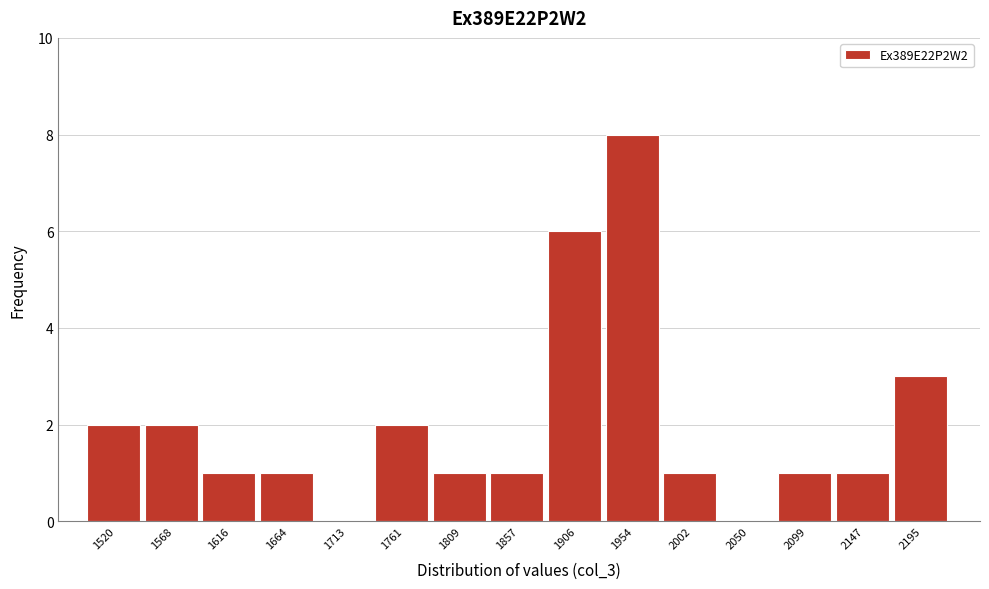

Reading left to right, list all the values displayed in this chart.

1520=2	1568=2	1616=1	1664=1	1713=0	1761=2	1809=1	1857=1	1906=6	1954=8	2002=1	2050=0	2099=1	2147=1	2195=3